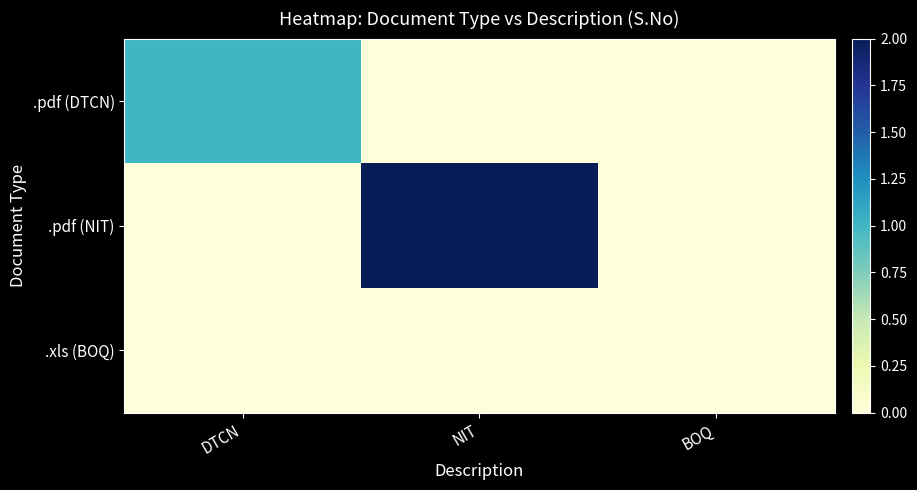

How many distinct data groups are displayed?

3